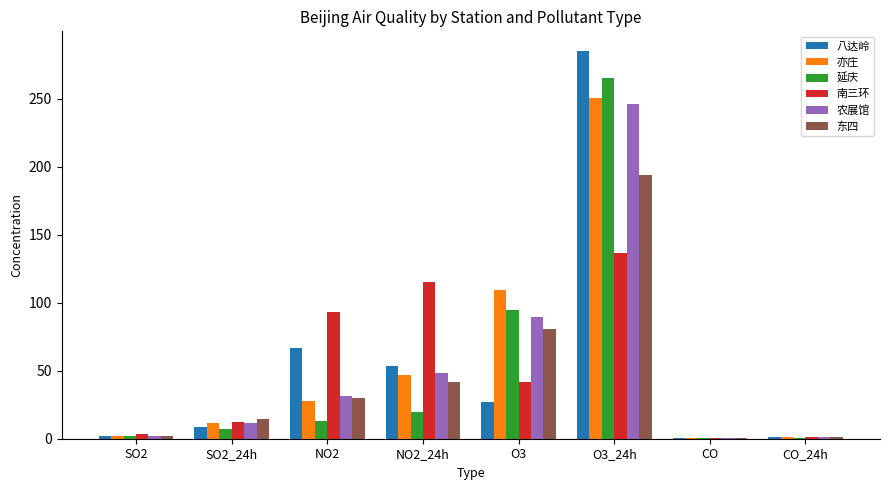

What is the highest value of the 东四 series?

194.0